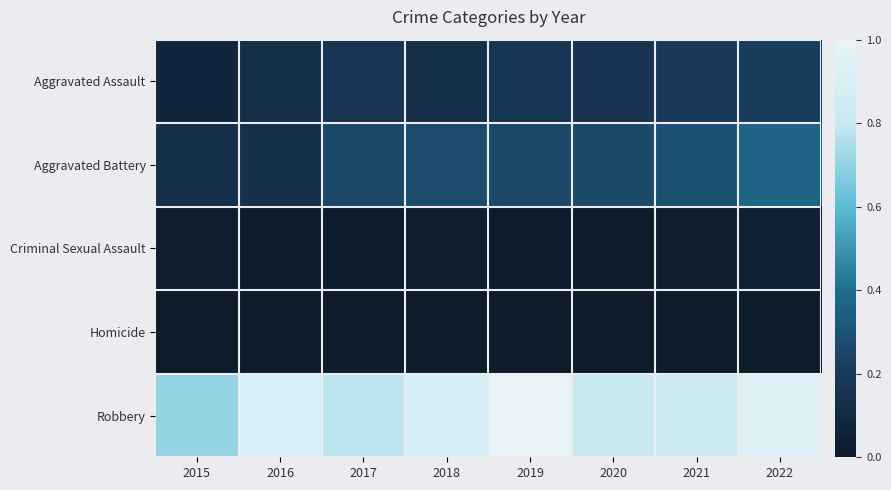

Reading left to right, what are all the values shown in this chart?

Aggravated Assault: 2015=0.1	2016=0.1	2017=0.2	2018=0.1	2019=0.2	2020=0.2	2021=0.2	2022=0.2
Aggravated Battery: 2015=0.1	2016=0.1	2017=0.3	2018=0.3	2019=0.3	2020=0.3	2021=0.3	2022=0.4
Criminal Sexual Assault: 2015=0.0	2016=0.0	2017=0.0	2018=0.0	2019=0.0	2020=0.0	2021=0.0	2022=0.0
Homicide: 2015=0.0	2016=0.0	2017=0.0	2018=0.0	2019=0.0	2020=0.0	2021=0.0	2022=0.0
Robbery: 2015=0.7	2016=0.9	2017=0.8	2018=0.9	2019=1.0	2020=0.8	2021=0.8	2022=0.9